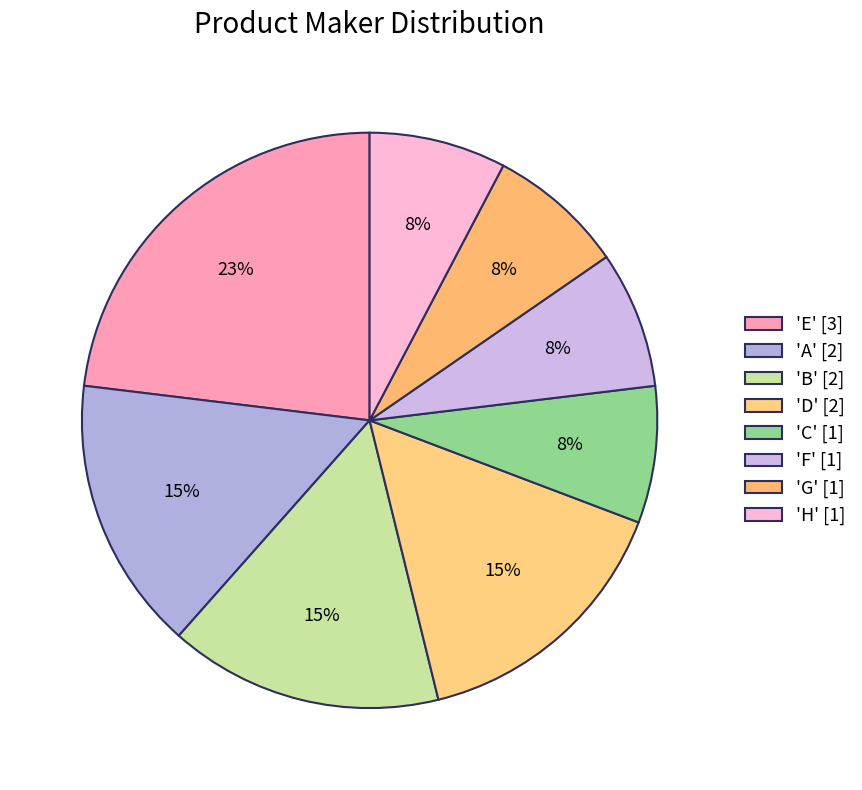

Count the number of slices in the pie.

8